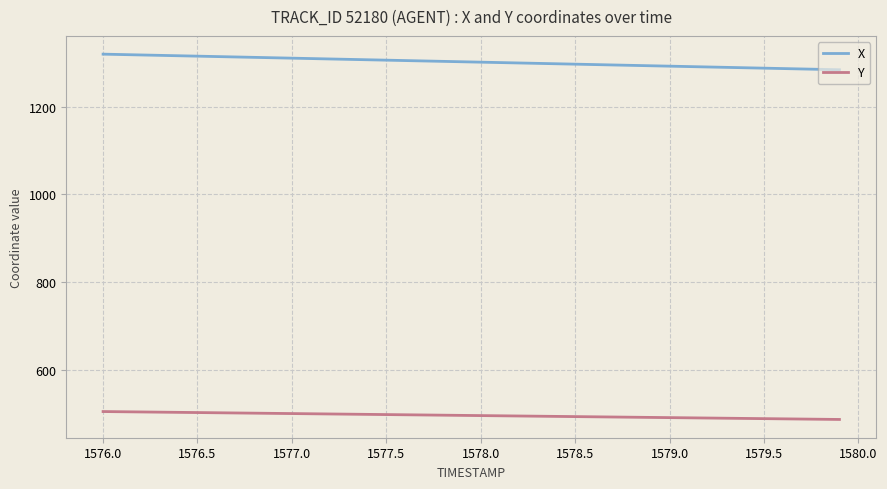

What is the smallest value displayed?

487.1